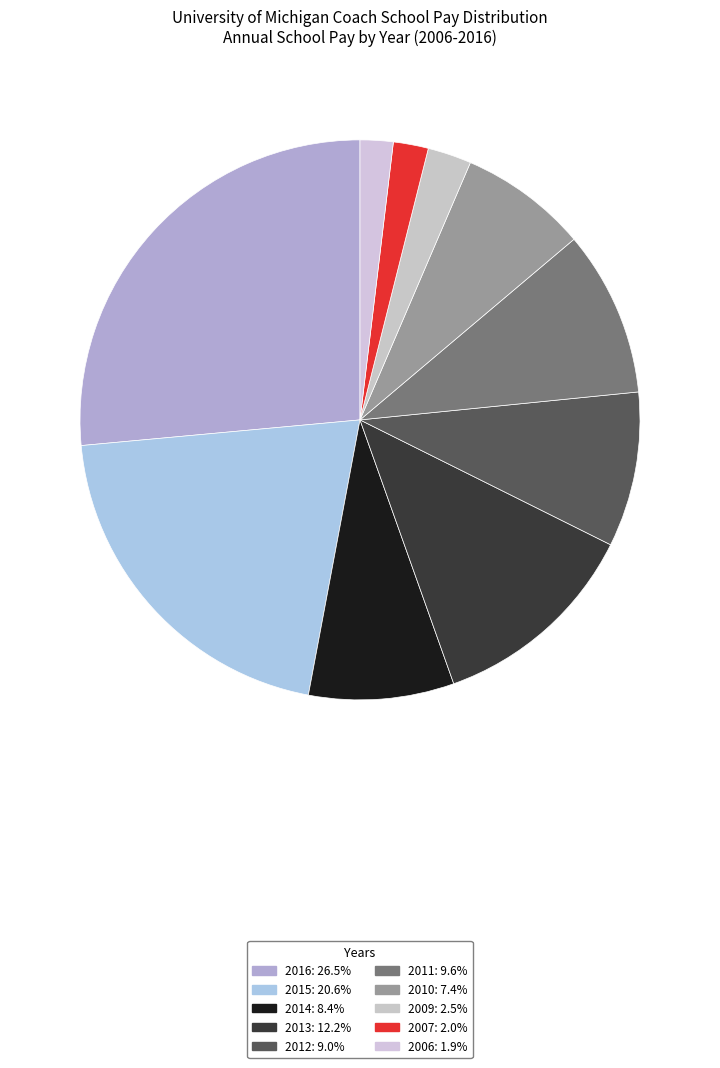

Count the number of slices in the pie.

10